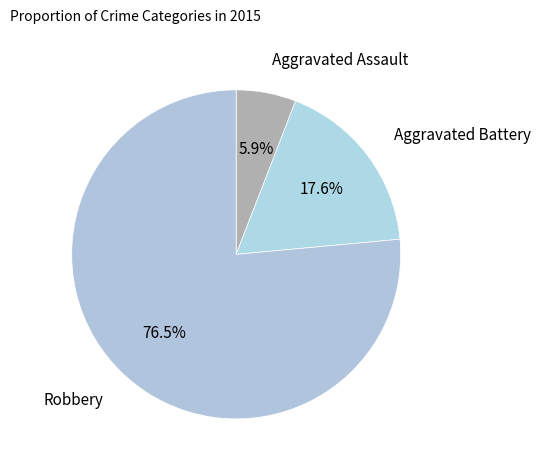

Count the number of slices in the pie.

3